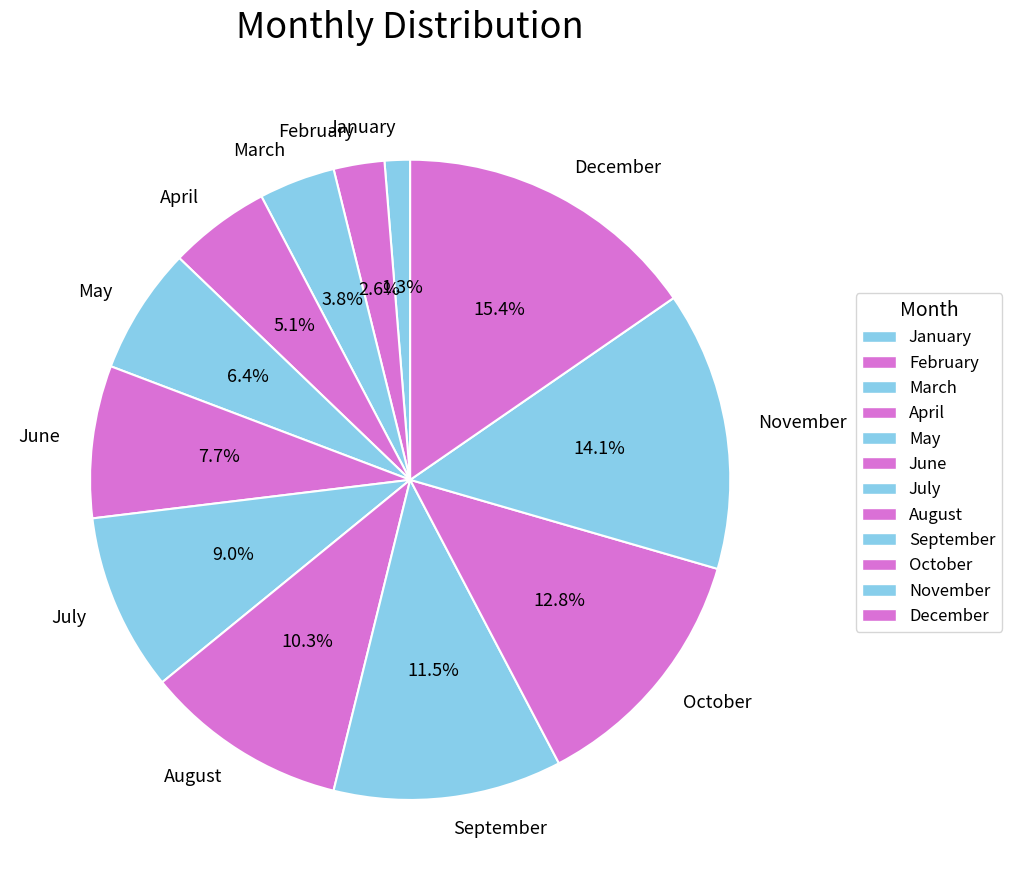

The December slice represents 3% of the pie. True or false?

False